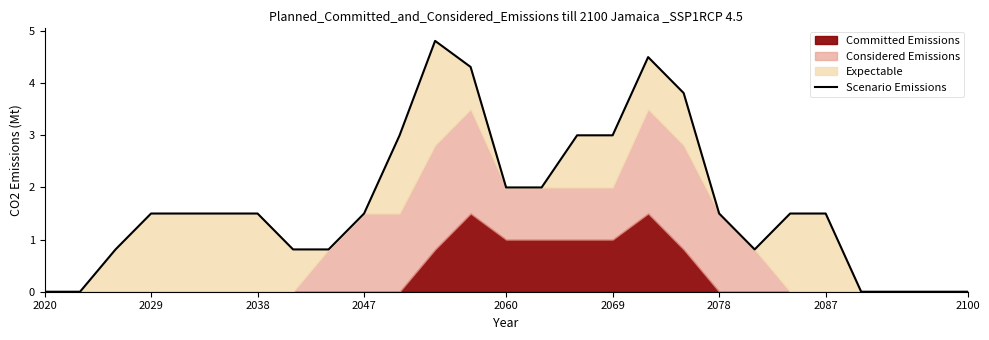

How many interior local peaks (higher than both neighbors) does the data have?

2